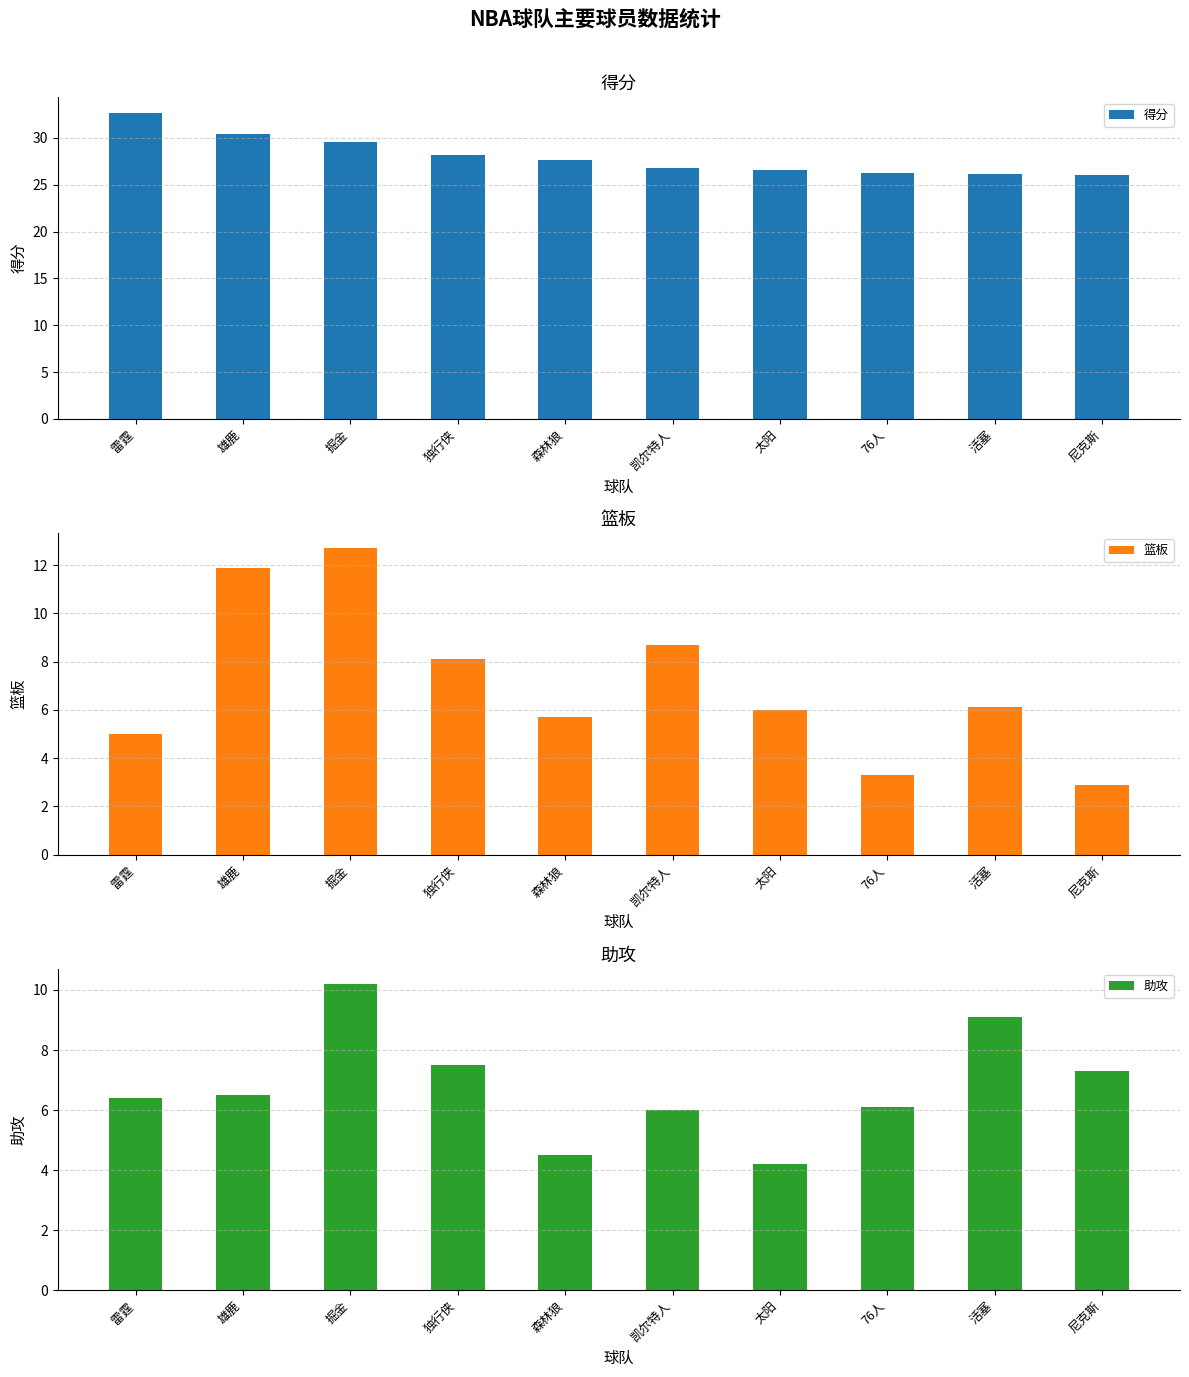

What is the difference between the second highest and second lowest values in the 助攻 series?

4.6